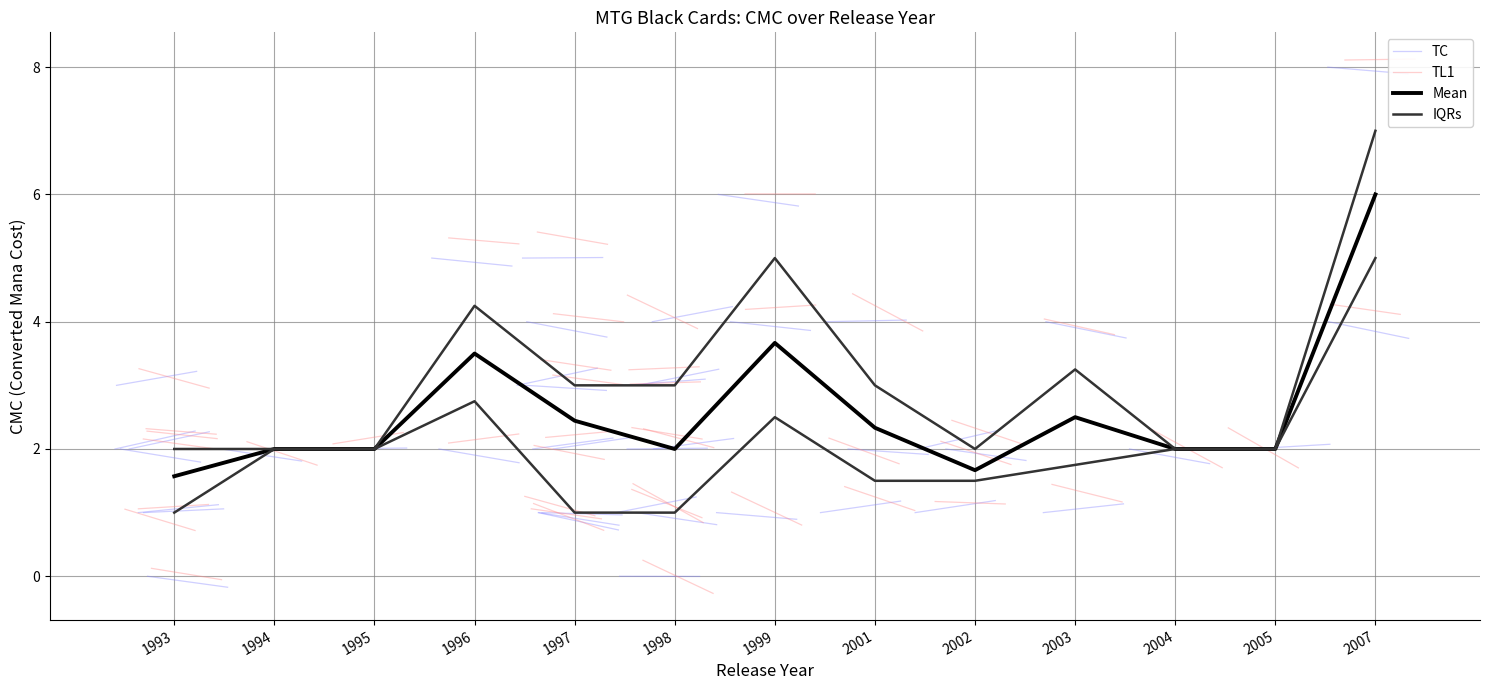

At which category is the sum across all series the highest?

2007